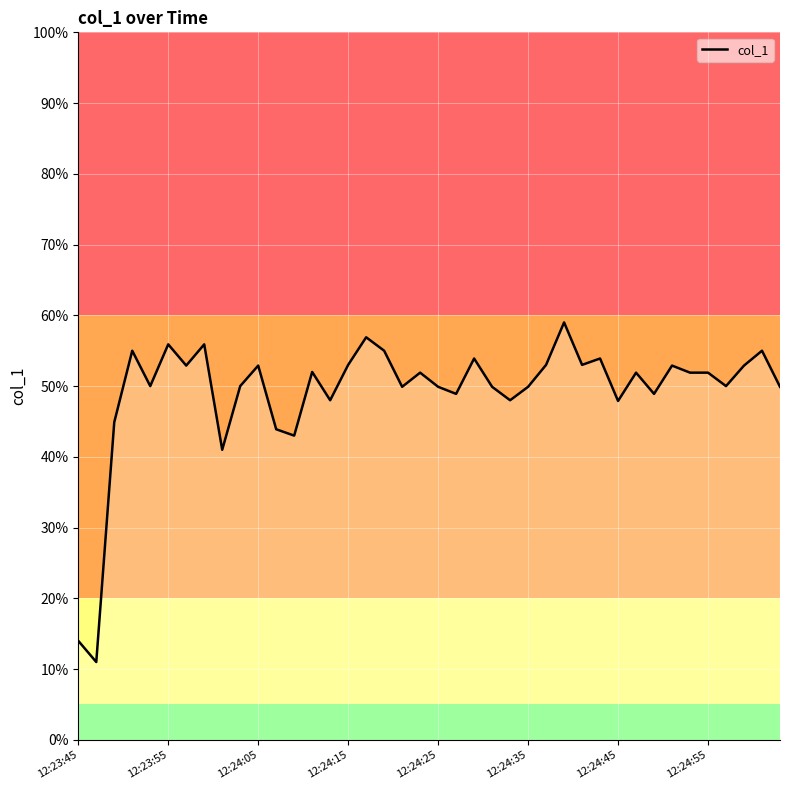

What is the greatest value displayed?

59.0